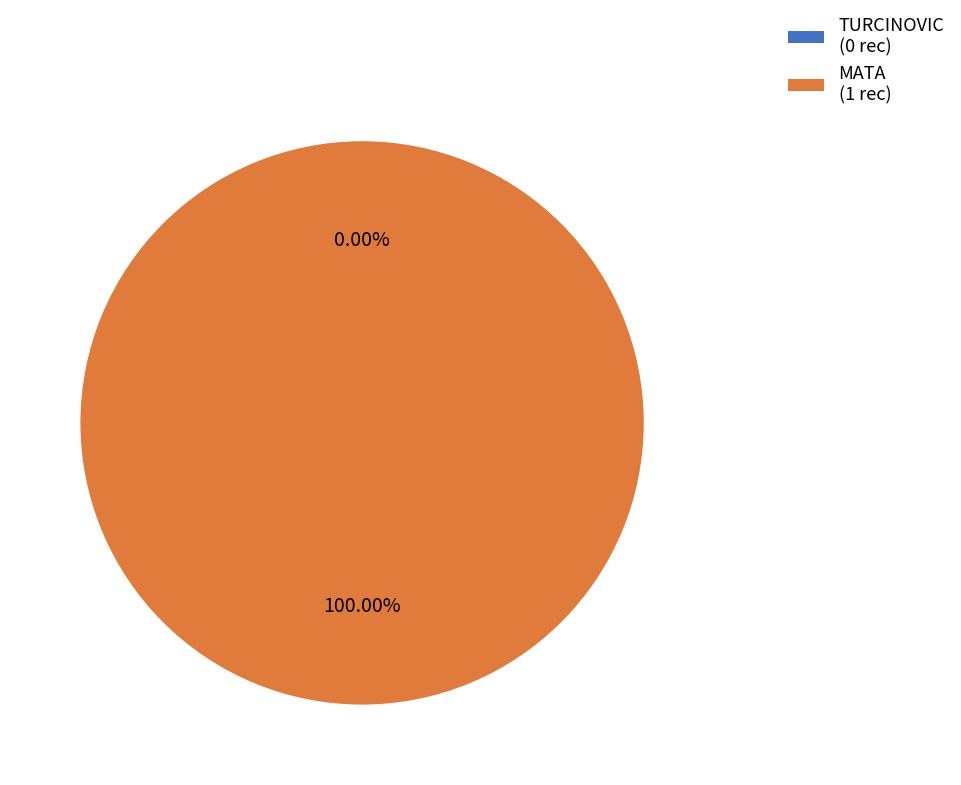

To the nearest percent, what is the combined percentage of TURCINOVIC and MATA?

100%